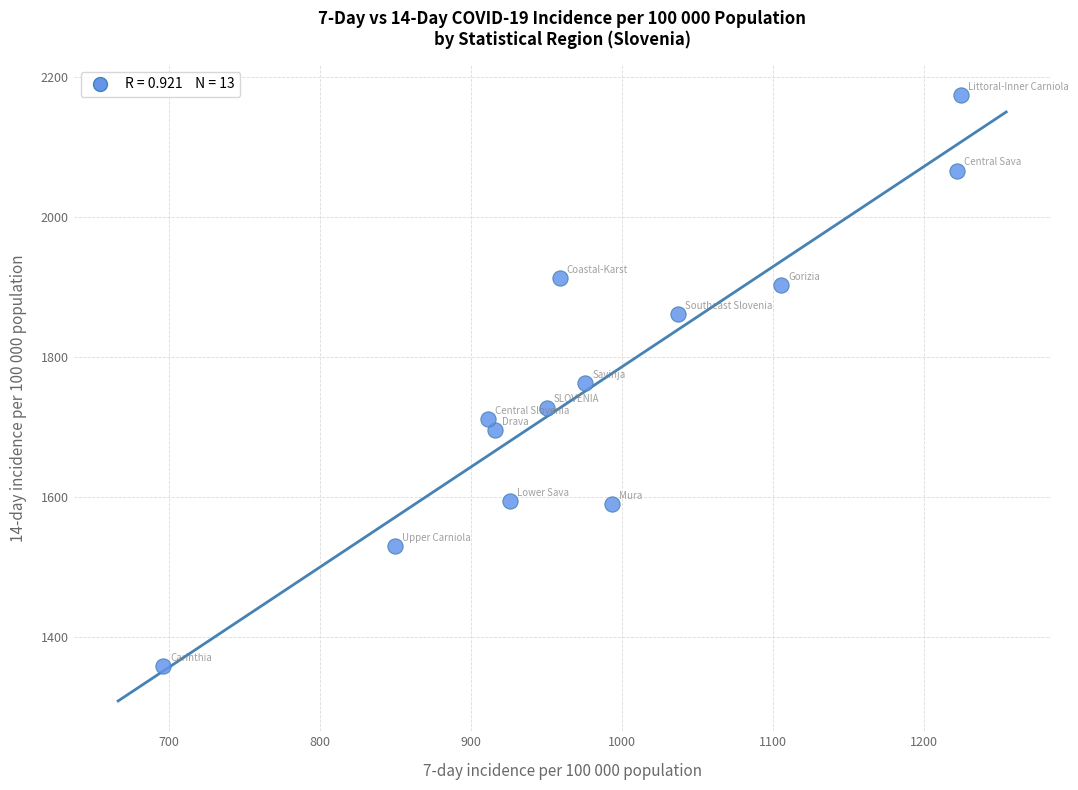

What is the range of X values (max minus min)?

527.8